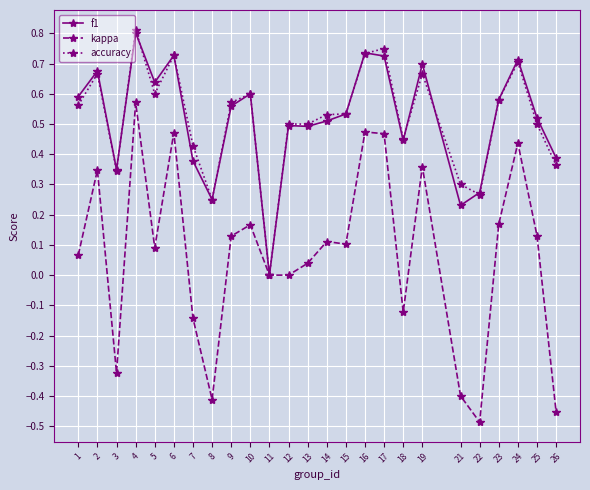

At which category is the sum across all series the highest?

4